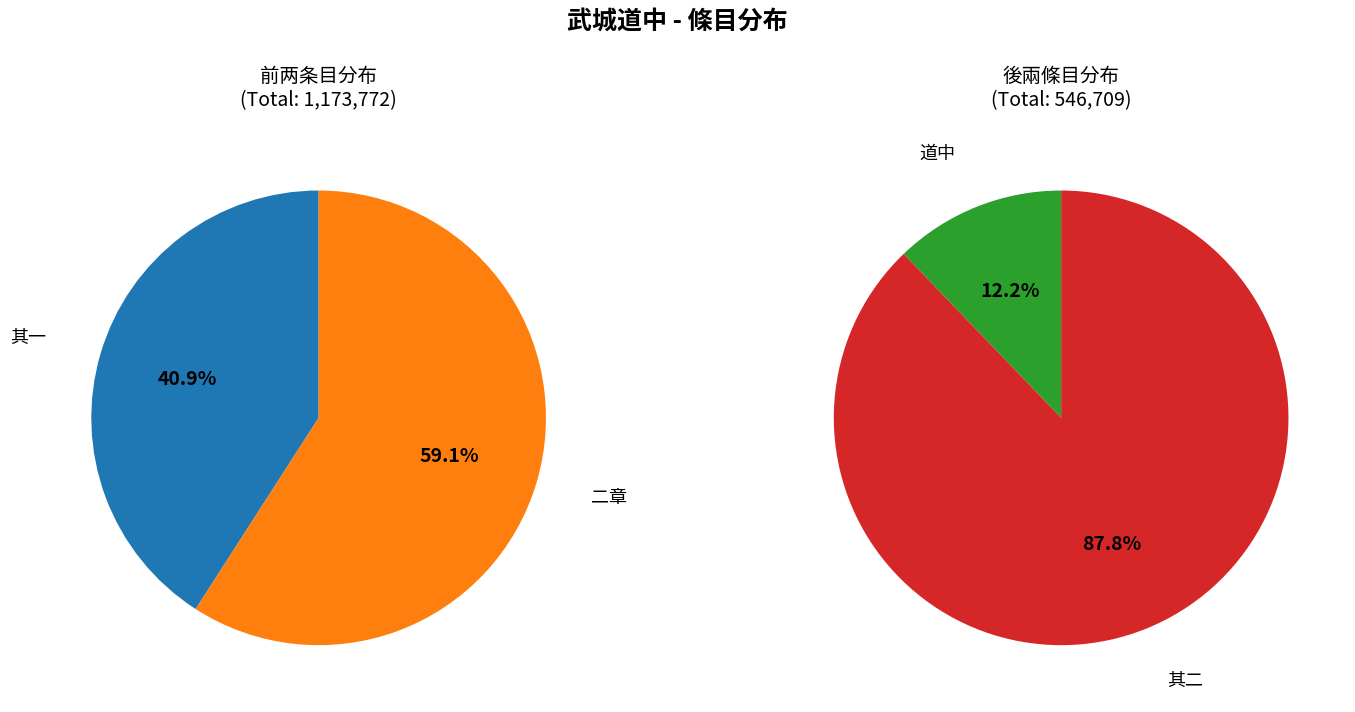

True or false: 武城道中夜闻作吴语 accounts for 1% of the total.

False